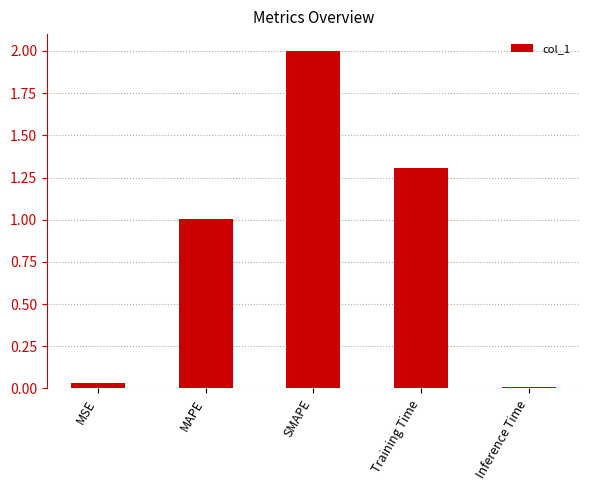

True or false: the data shows 1.8 at Training Time.

False